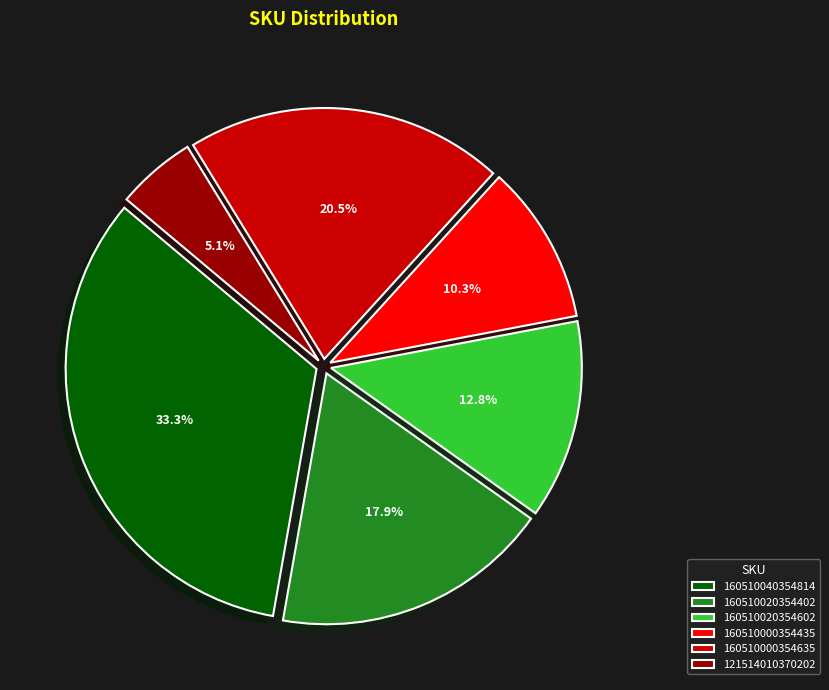

Approximately how many times larger is the value at 160510020354602 compared to 160510040354814?

0.4